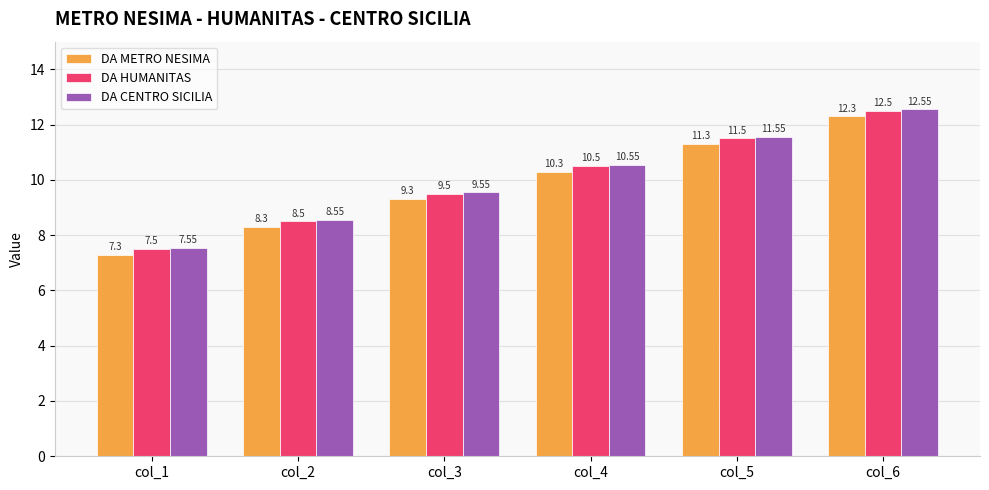

Rank the categories by DA CENTRO SICILIA value from lowest to highest.

col_1, col_2, col_3, col_4, col_5, col_6